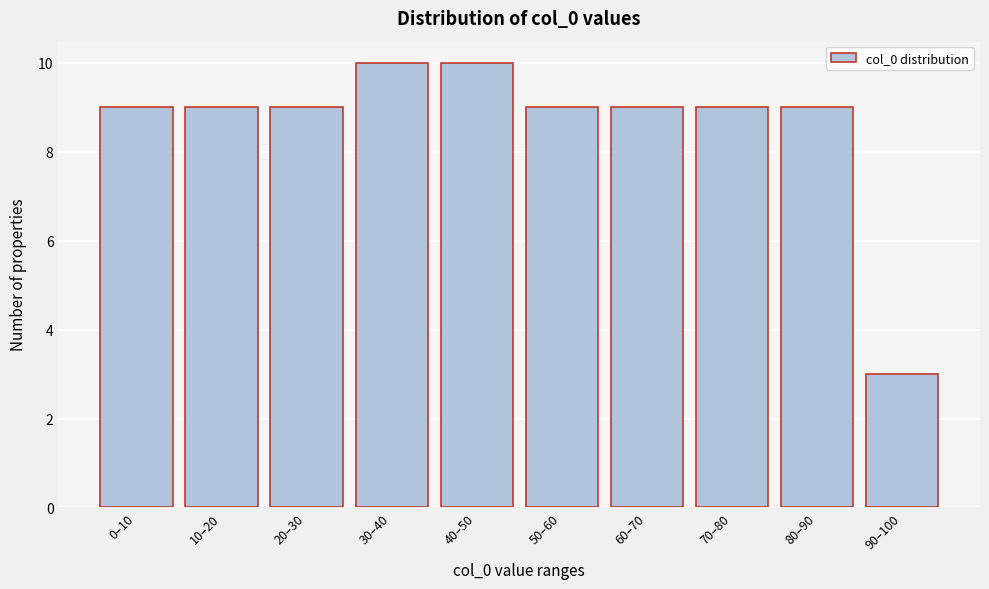

Reading right to left, transcribe all the data shown in this chart.

90–100=3	80–90=9	70–80=9	60–70=9	50–60=9	40–50=10	30–40=10	20–30=9	10–20=9	0–10=9